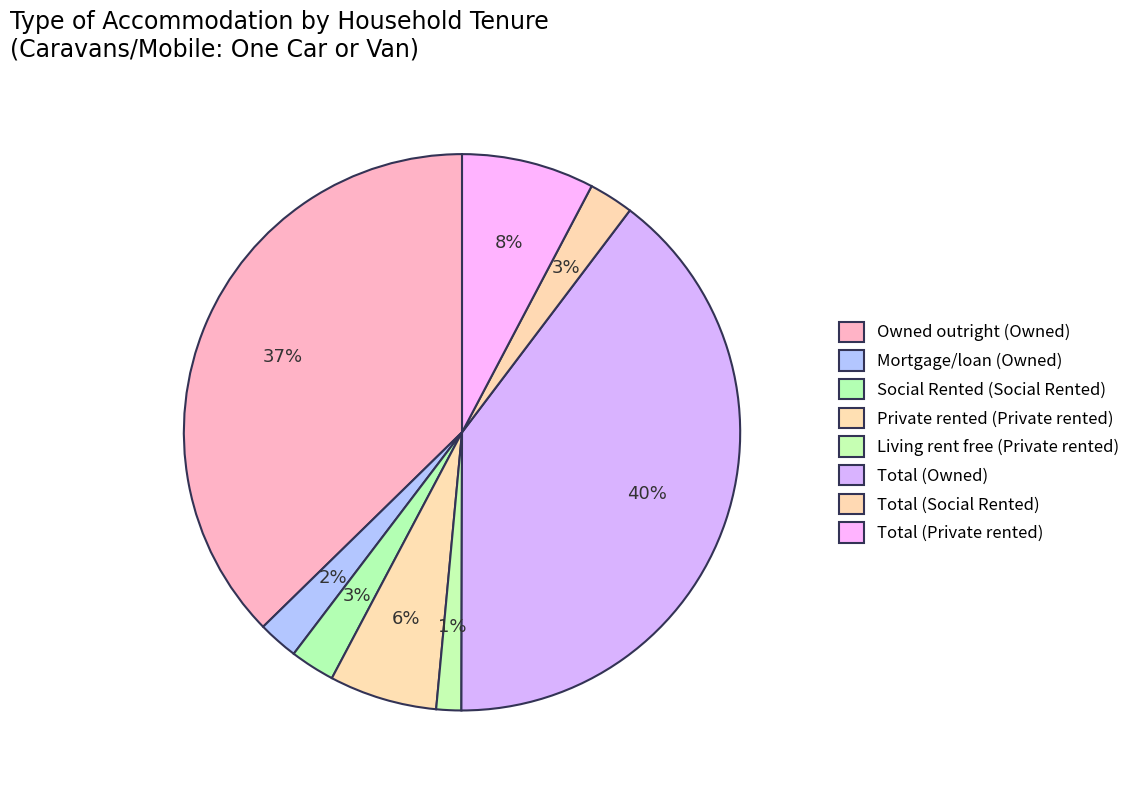

To the nearest percent, what is the difference between the largest and smallest slice percentages?

38%